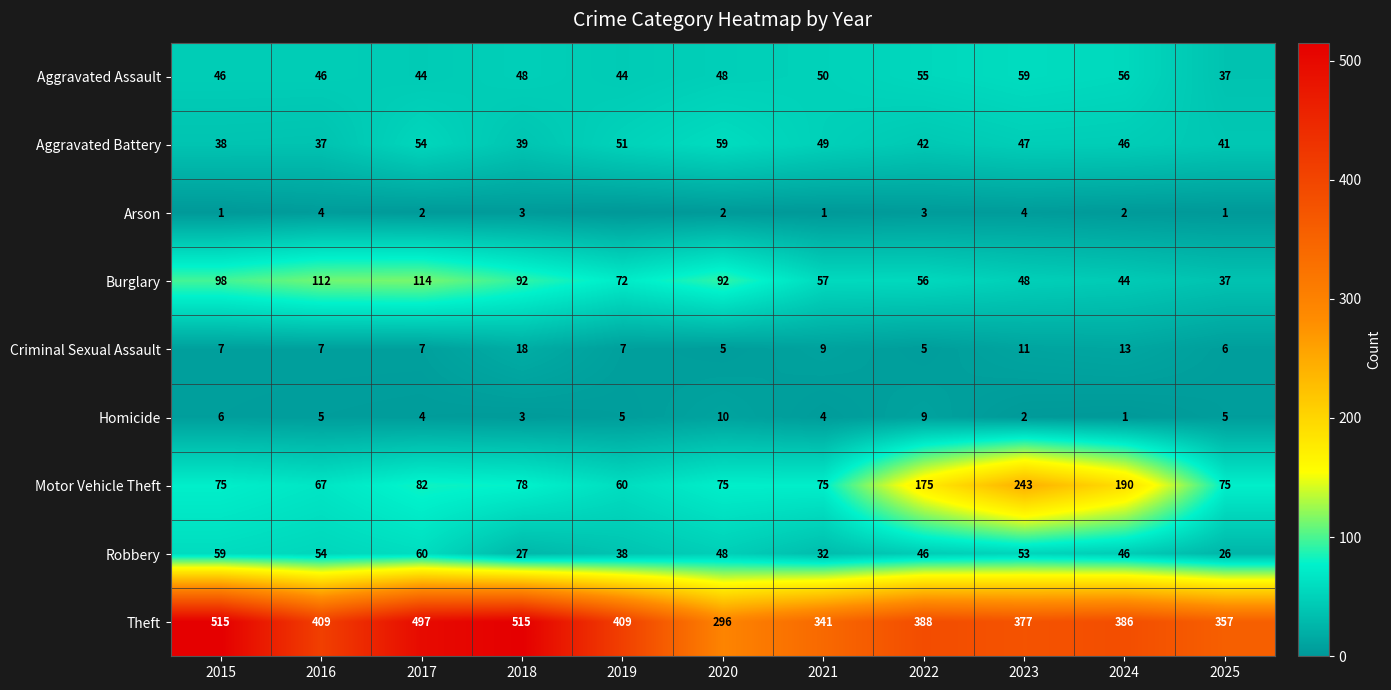

Rank the categories by Aggravated Battery value from highest to lowest.

2020, 2017, 2019, 2021, 2023, 2024, 2022, 2025, 2018, 2015, 2016